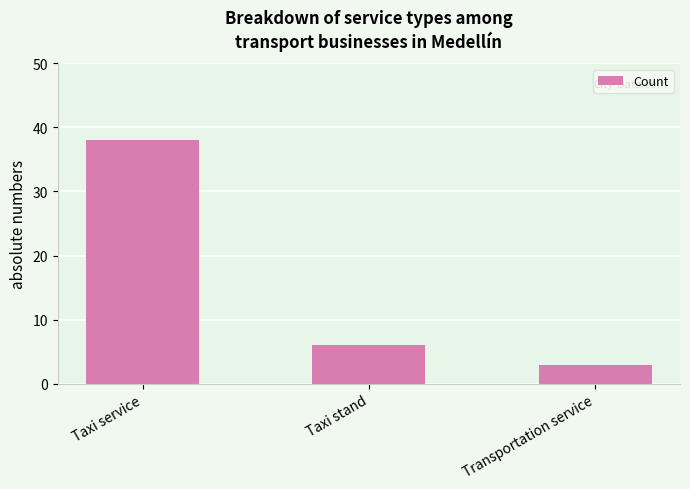

What position from the left is Transportation service?

3